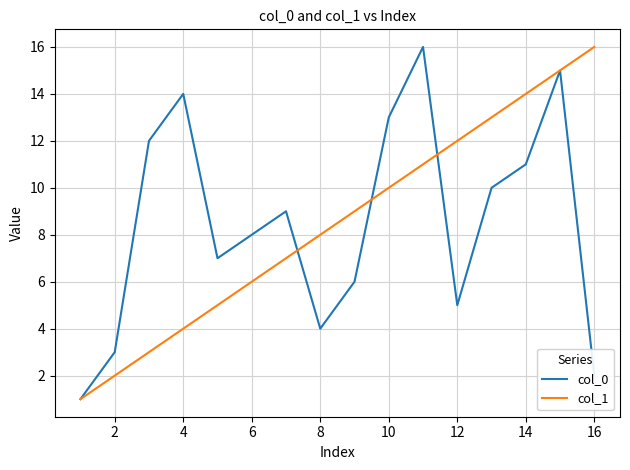

How many times do col_0 and col_1 cross each other?

3